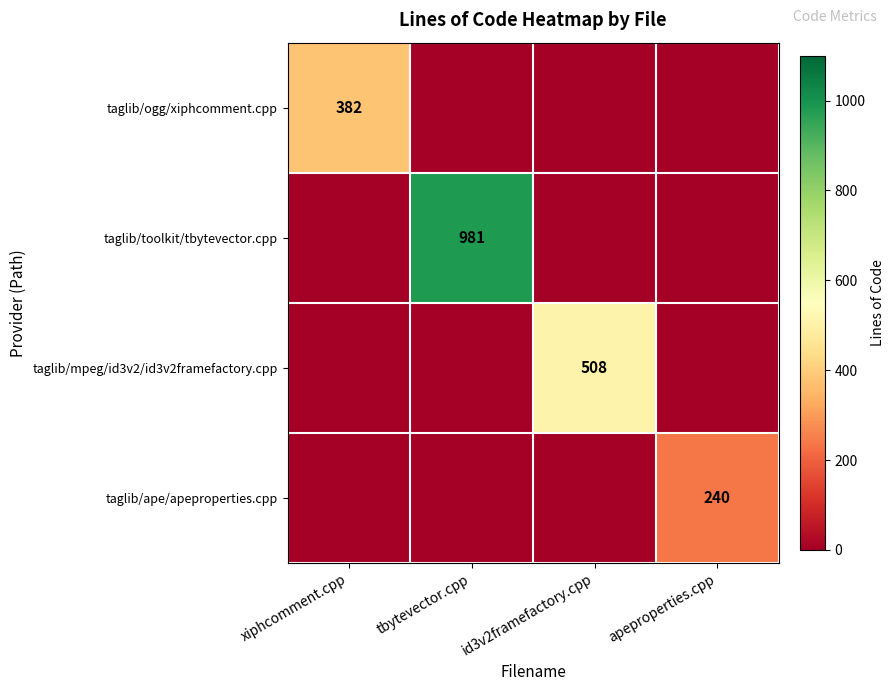

The taglib/mpeg/id3v2/id3v2framefactory.cpp series shows 508 at id3v2framefactory.cpp. True or false?

True